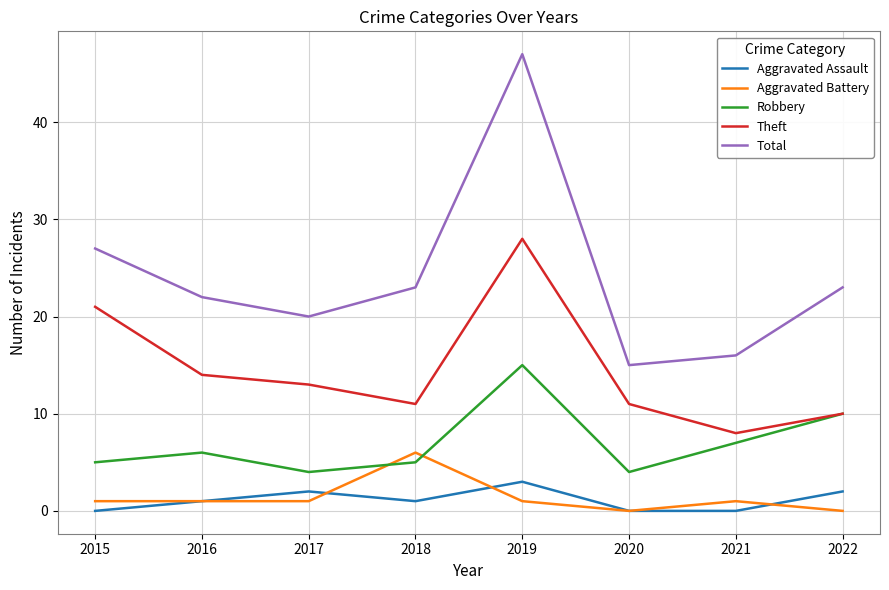

Reading left to right, list all the values displayed in this chart.

Aggravated Assault: 0	1	2	1	3	0	0	2
Aggravated Battery: 1	1	1	6	1	0	1	0
Robbery: 5	6	4	5	15	4	7	10
Theft: 21	14	13	11	28	11	8	10
Total: 27	22	20	23	47	15	16	23